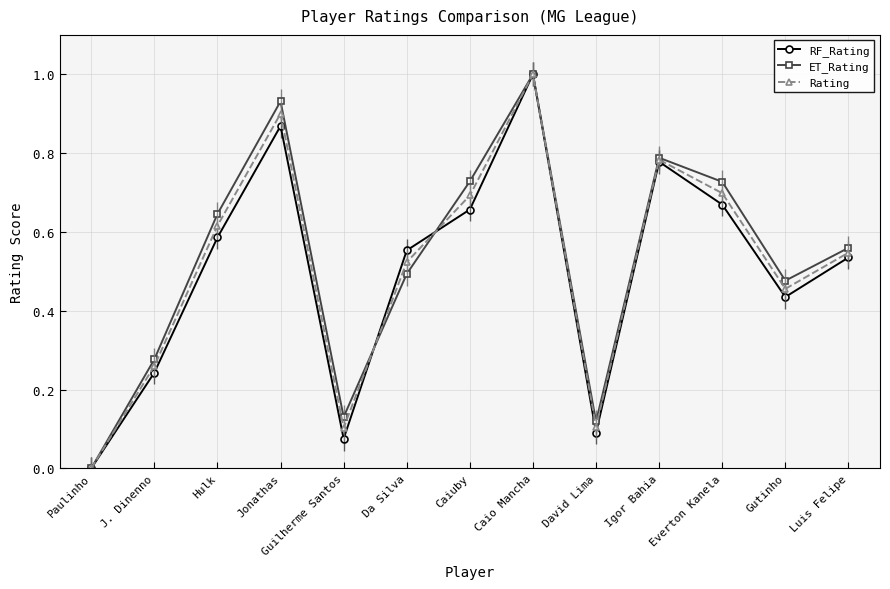

What is the difference between the ET_Rating values at Guilherme Santos and Caio Mancha?

0.9